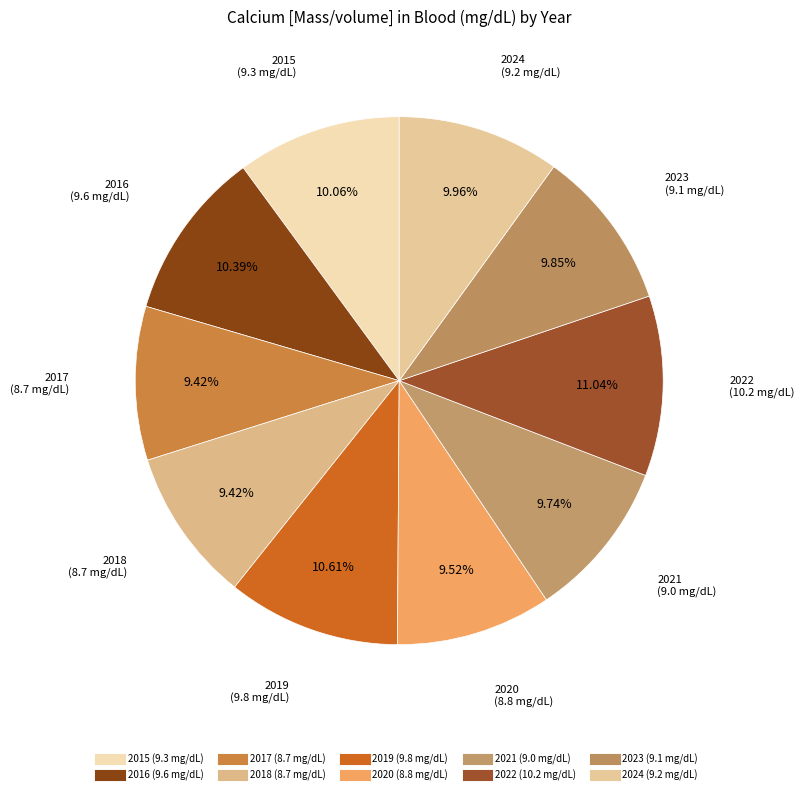

The 2016 slice represents 10% of the pie. True or false?

True